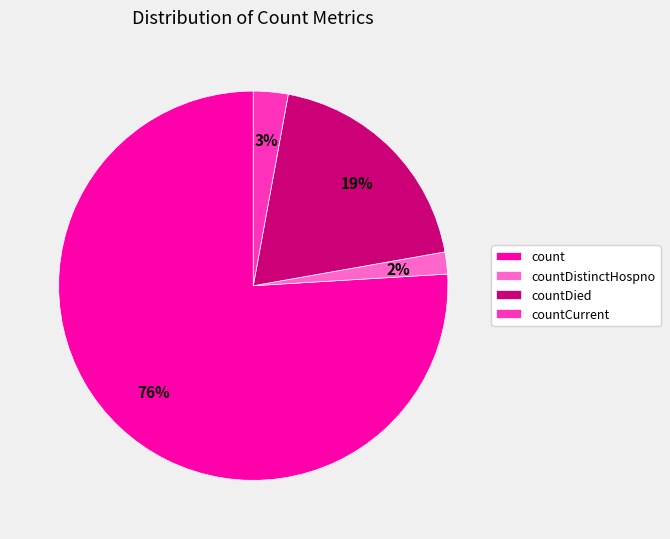

How many slices are in this pie chart?

4